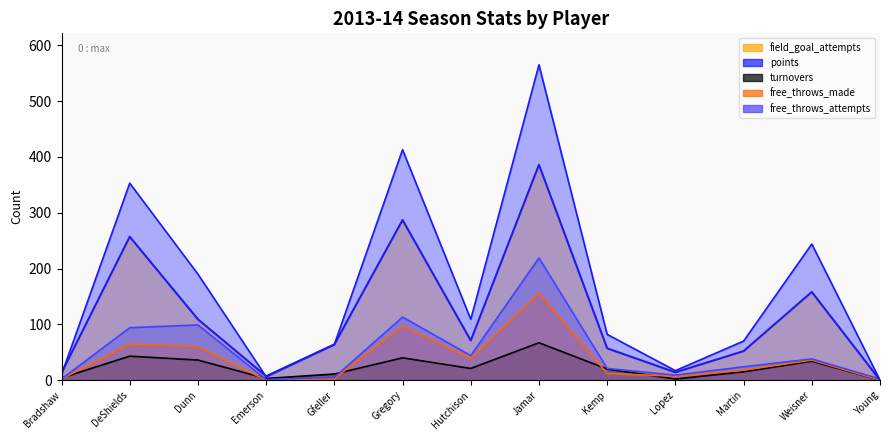

How many values in the free_throws_attempts series exceed 24?

6